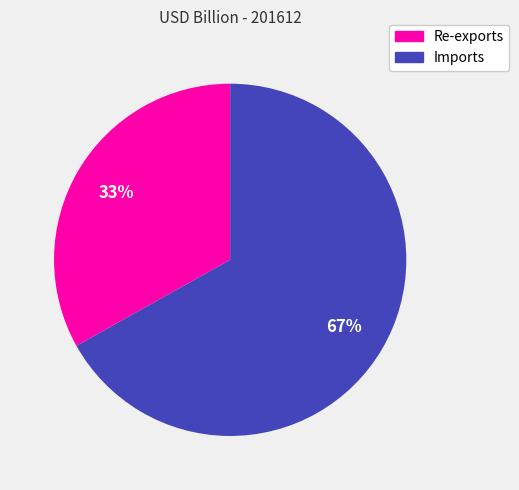

What is the majority slice?

Imports